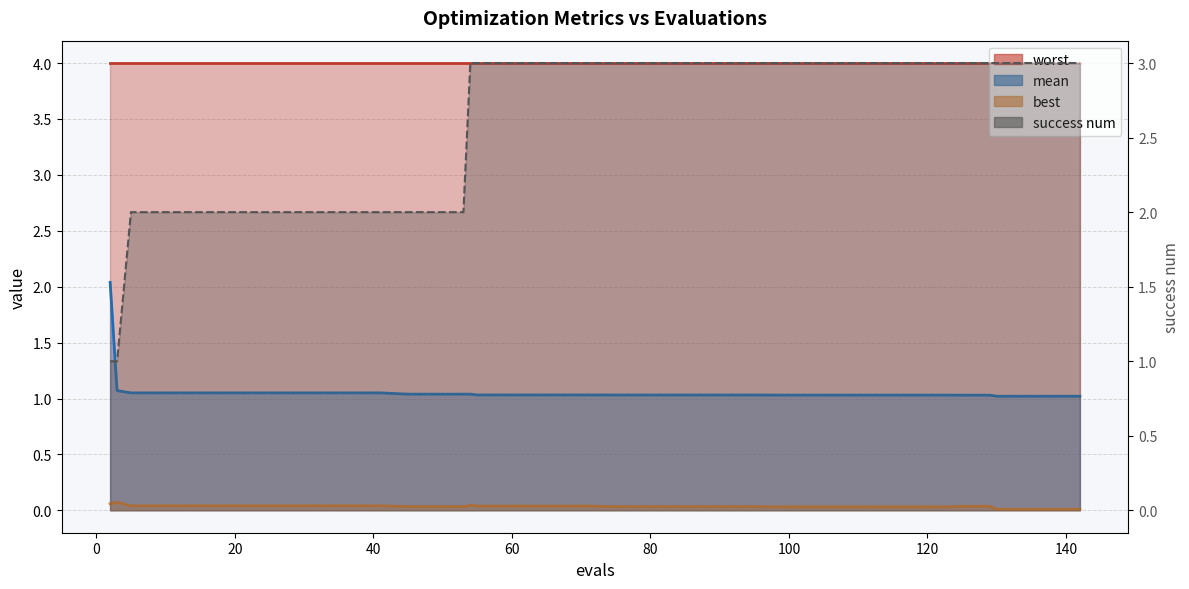

Count the number of categories in the chart.

40